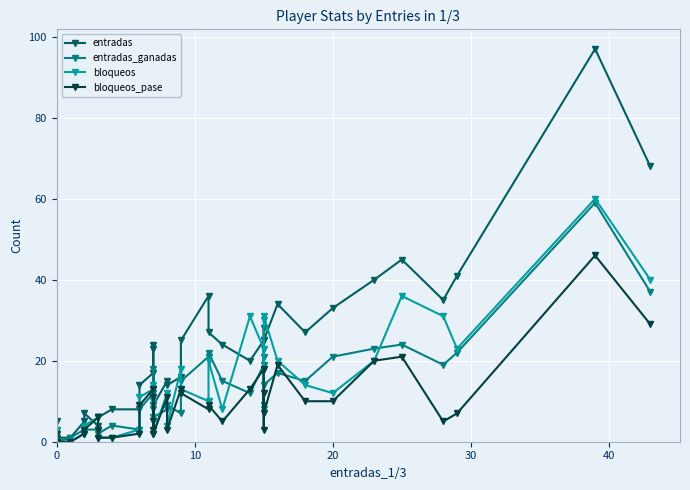

Is this an area chart (filled region under the line)?

No